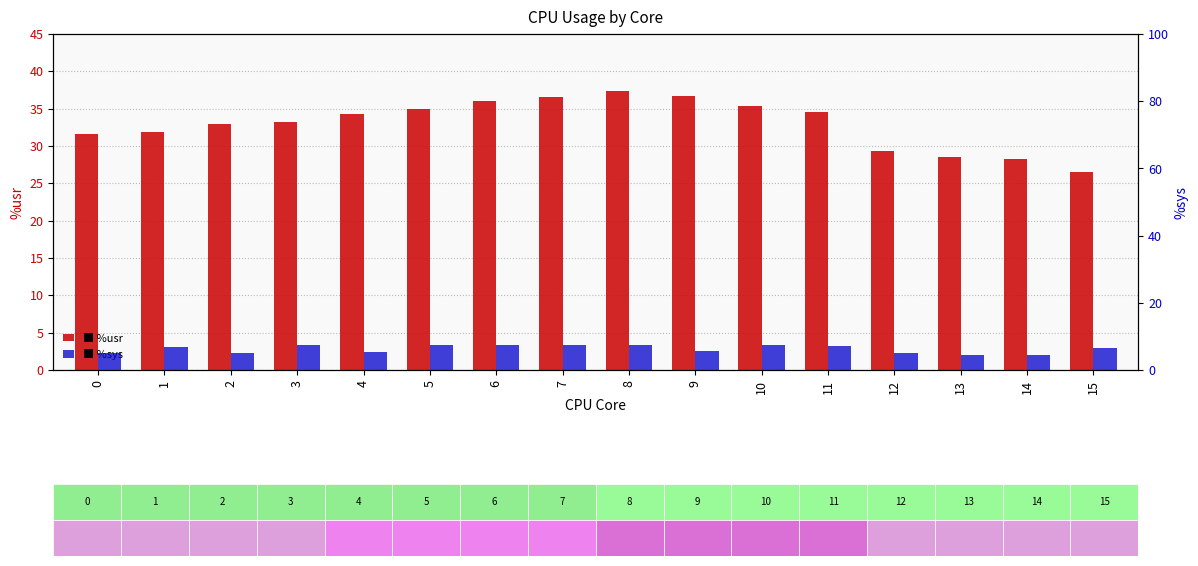

What is the difference between the %usr values at 9 and 1?

4.7